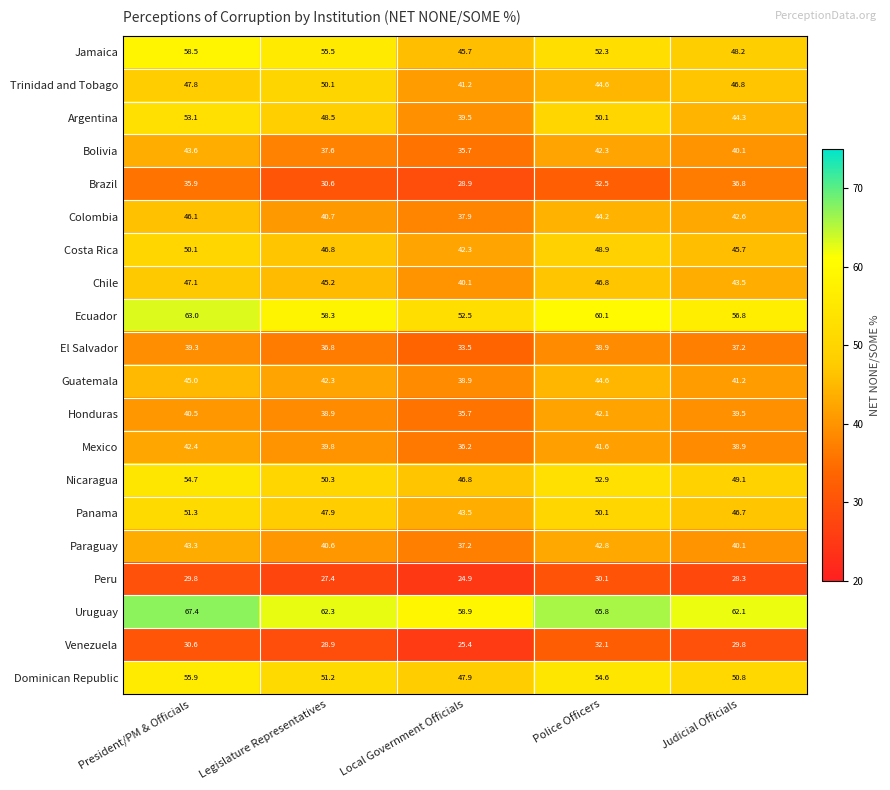

What is the difference between the highest and lowest values at Judicial Officials?

33.8